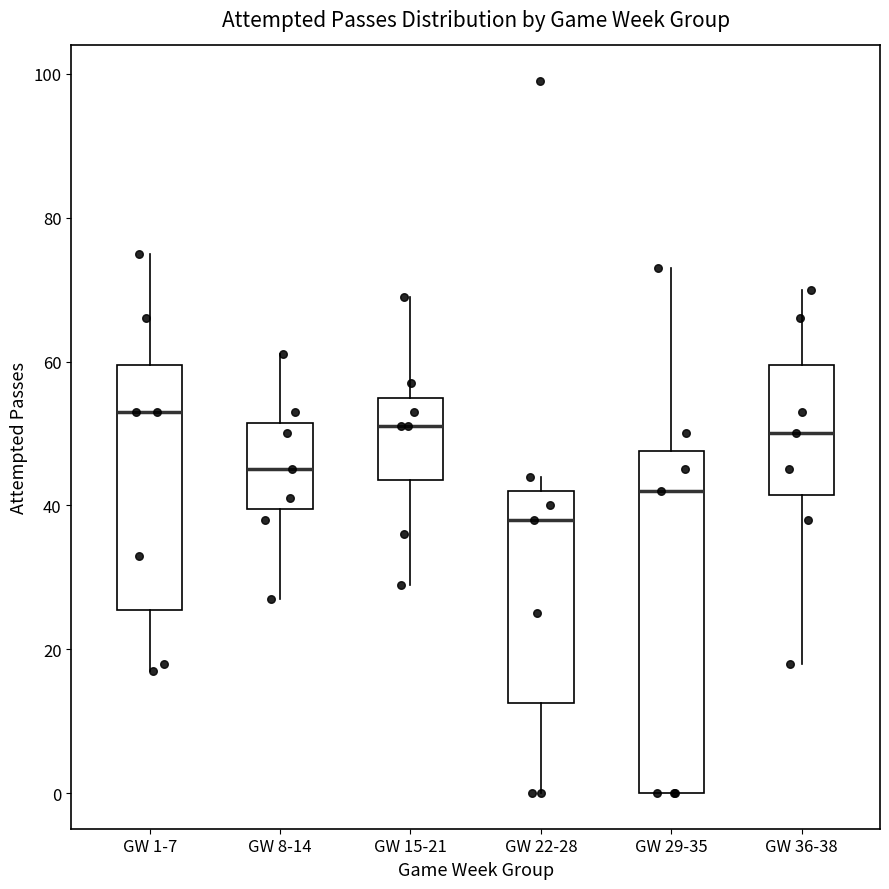

Which box has the highest median line?

GW 1-7